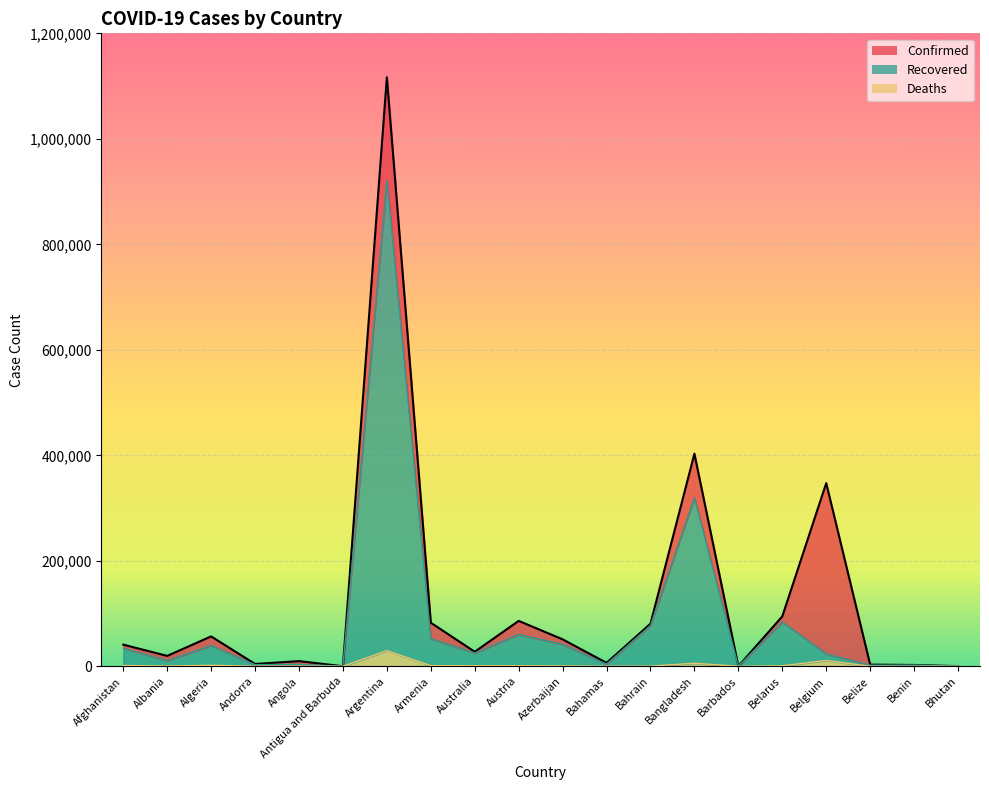

Reading right to left, extract all data points from this chart.

Confirmed: 345	2557	3232	347289	94609	233	403079	80765	6502	51149	86102	27554	82651	1116609	124	9871	4410	56706	19729	41145
Recovered: 314	2330	2045	23504	84237	217	319733	77421	4088	41693	60308	25225	52508	921344	108	3647	3029	39444	10808	34237
Deaths: 0	41	51	11038	965	7	5861	316	136	688	1005	907	1243	29730	3	271	72	1931	487	1529